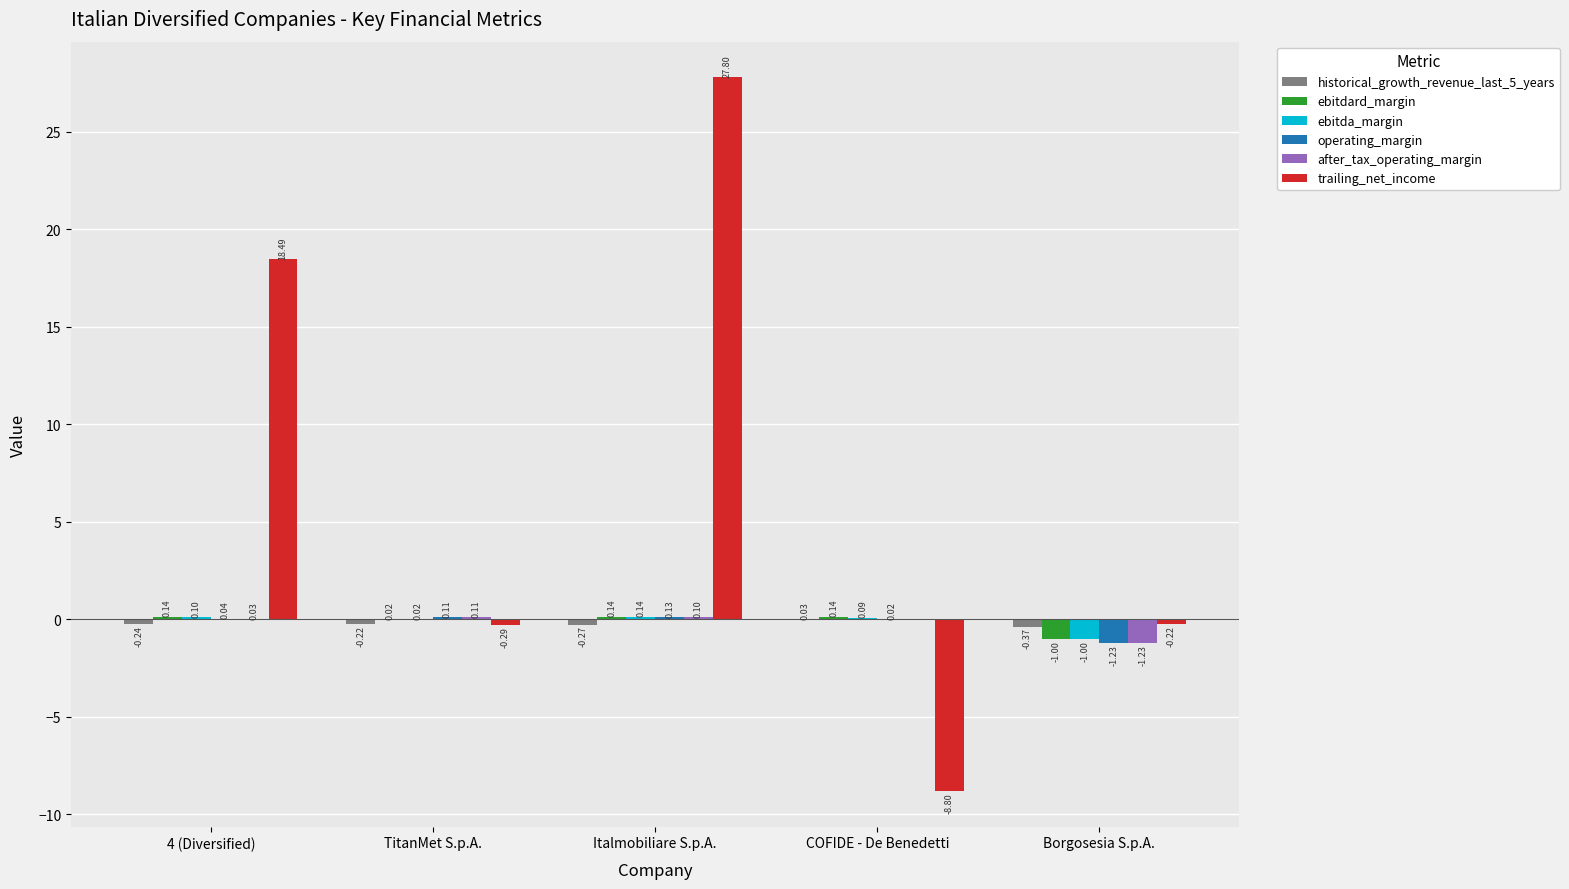

Between 4 (Diversified) and Italmobiliare S.p.A., which series saw the biggest shift?

trailing_net_income